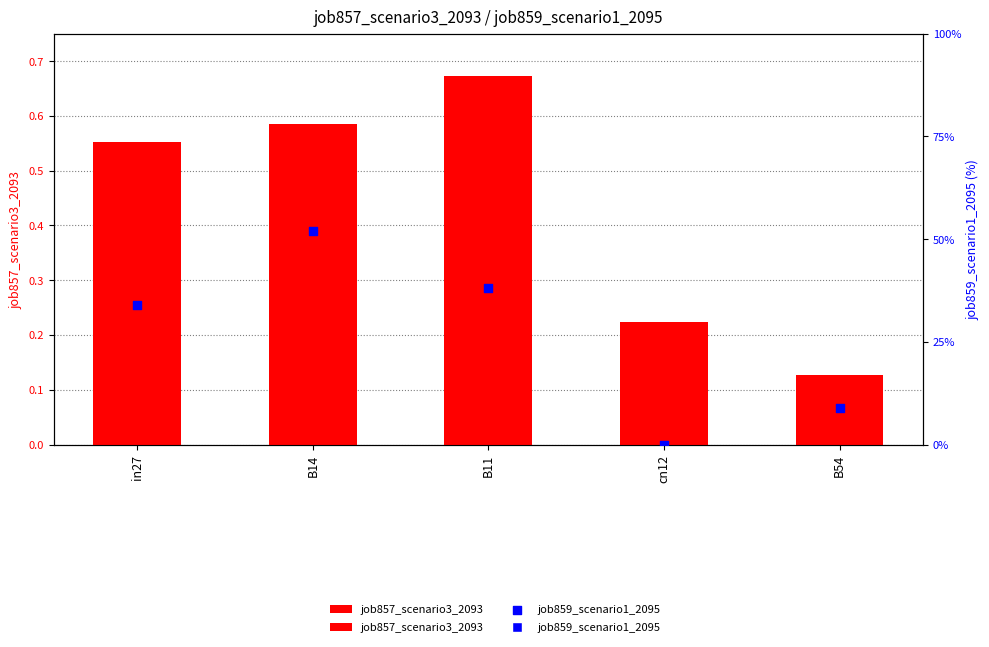

At how many categories does at least one series exceed 0?

5